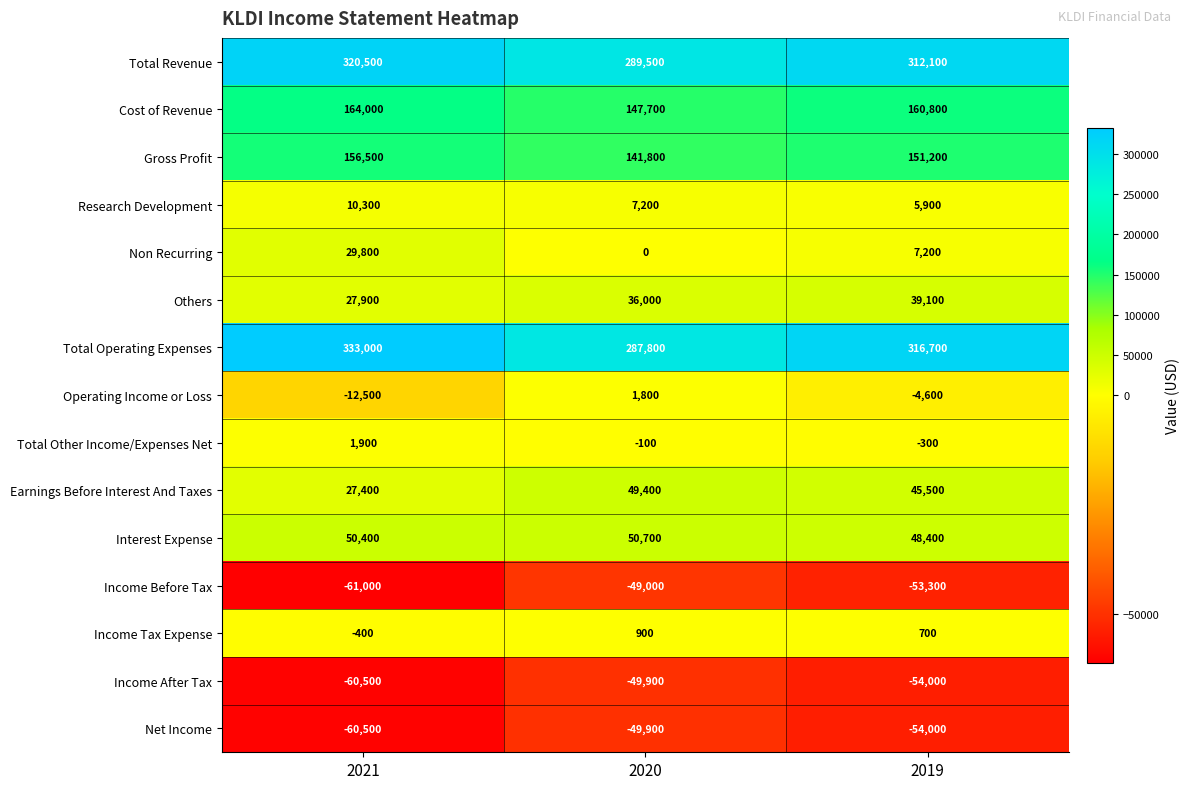

Rank the categories by Others value from highest to lowest.

2019, 2020, 2021